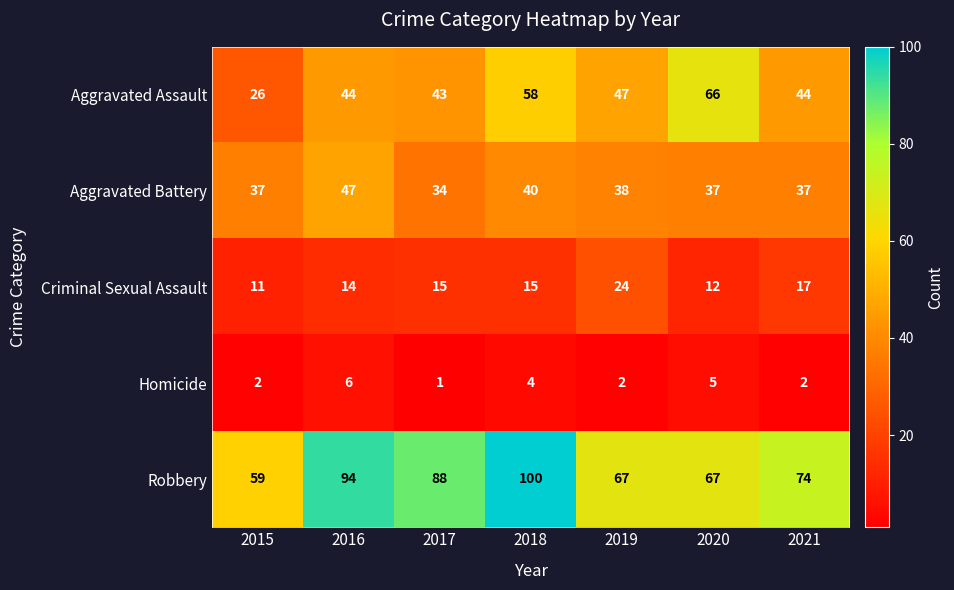

What is the minimum value shown in the chart?

1